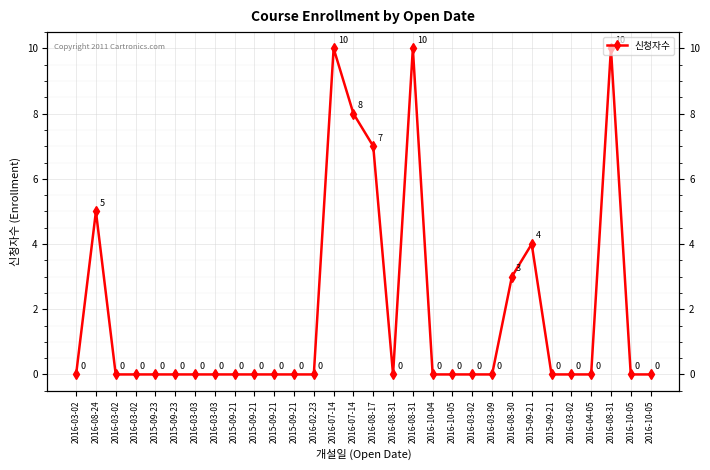

Rank the categories by value from lowest to highest.

2016-03-02, 2016-03-02, 2016-03-02, 2015-09-23, 2015-09-23, 2016-03-03, 2016-03-03, 2015-09-21, 2015-09-21, 2015-09-21, 2015-09-21, 2016-02-23, 2016-08-31, 2016-10-04, 2016-10-05, 2016-03-02, 2016-03-09, 2015-09-21, 2016-03-02, 2016-04-05, 2016-10-05, 2016-10-05, 2016-08-30, 2015-09-21, 2016-08-24, 2016-08-17, 2016-07-14, 2016-07-14, 2016-08-31, 2016-08-31